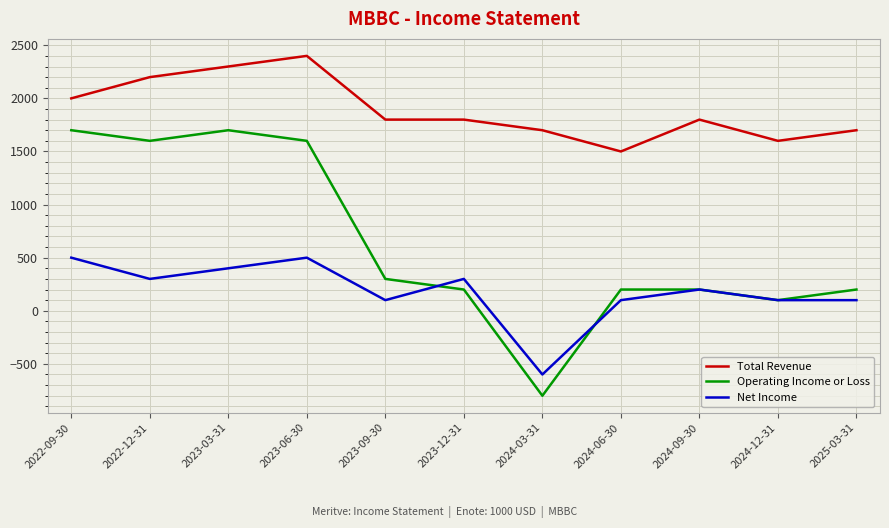

Is the value of Operating Income or Loss at 2022-09-30 greater than the value of Total Revenue at 2022-12-31?

No